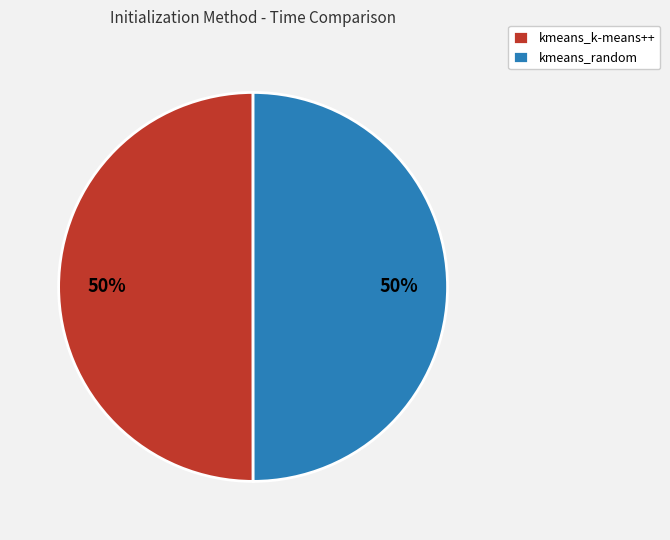

Do kmeans_random and kmeans_k-means++ together represent more than half of the pie?

Yes